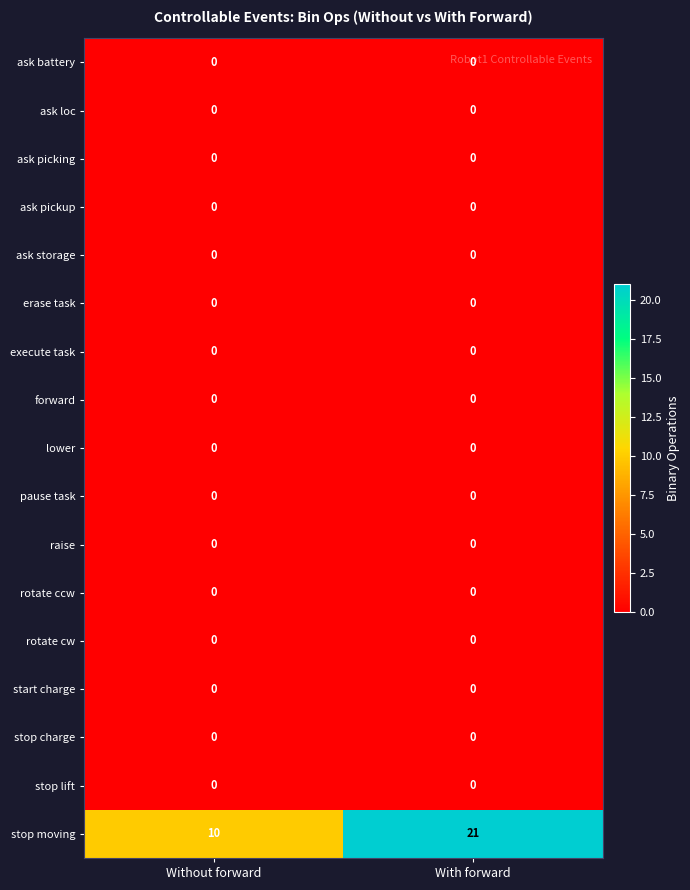

Which label corresponds to the largest value in the chart?

With forward